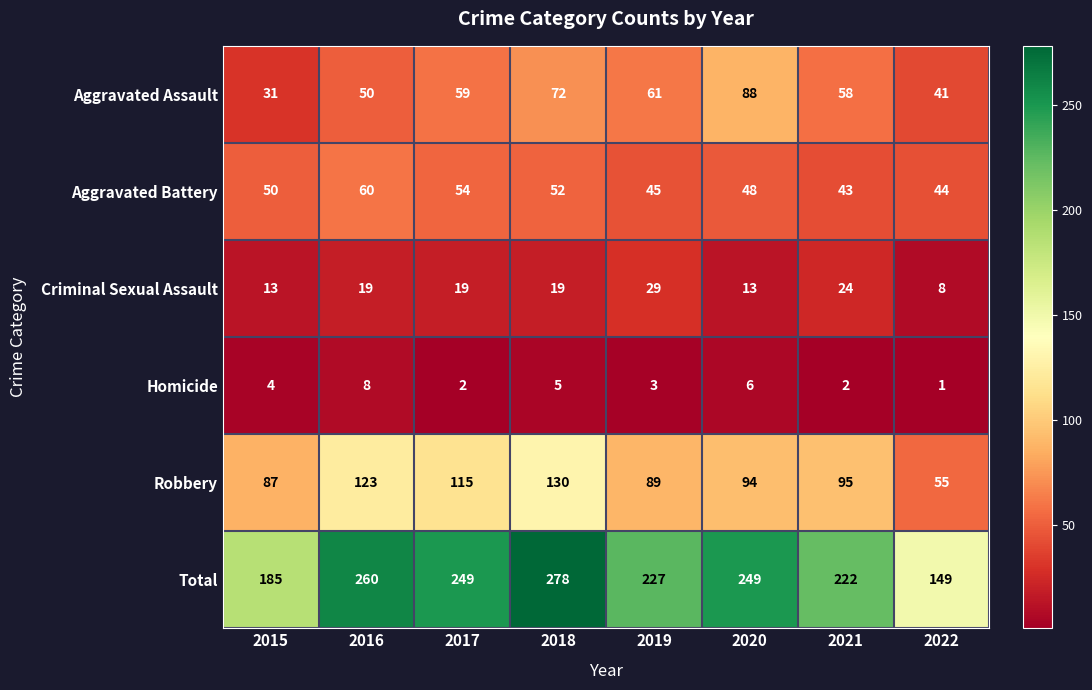

What is the sum of all Criminal Sexual Assault values?

144